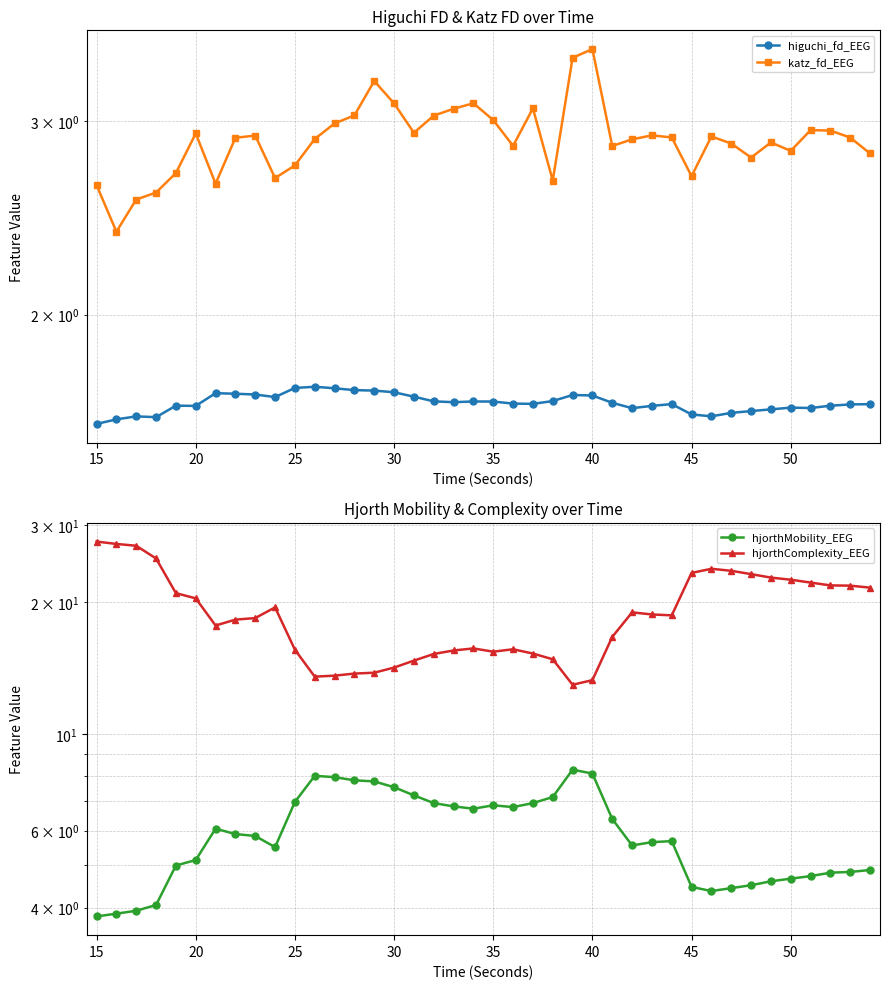

How many lines are shown in the chart?

4